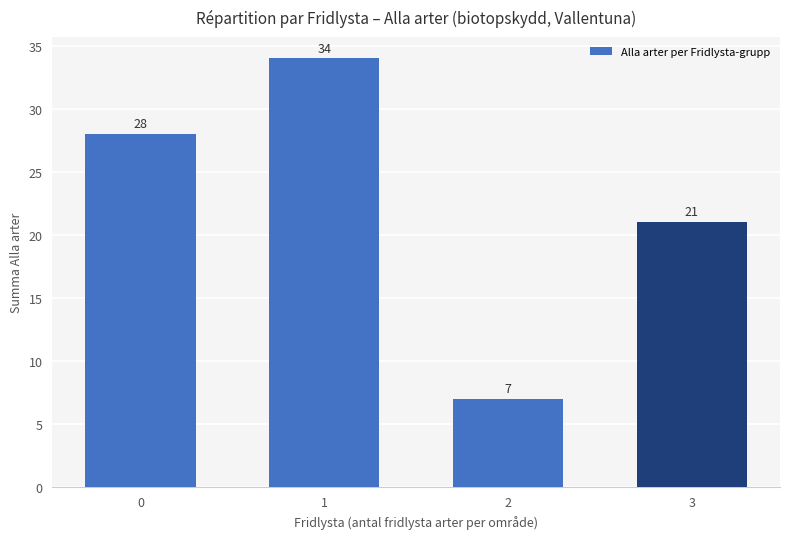

The value at 2 is 2. True or false?

False